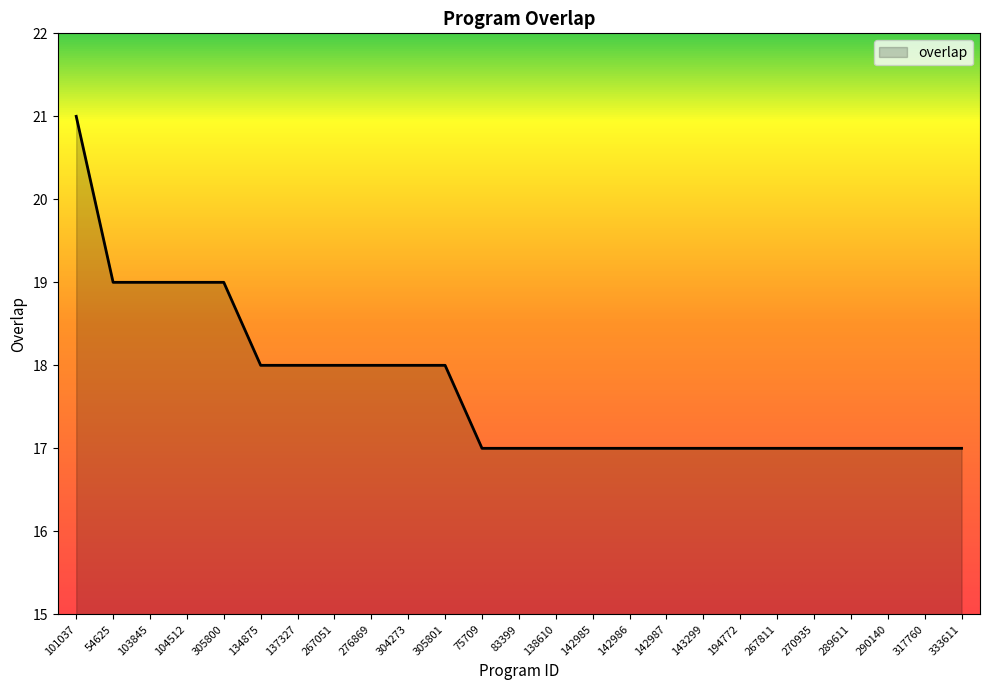

At which category does the chart reach its peak across all series?

101037